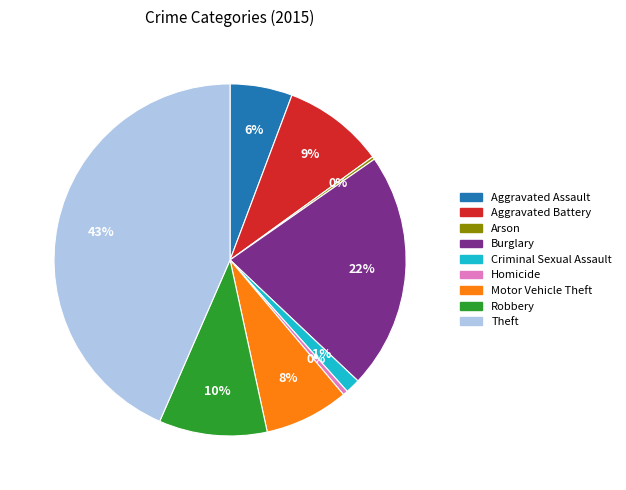

The Homicide slice represents 0% of the pie. True or false?

True